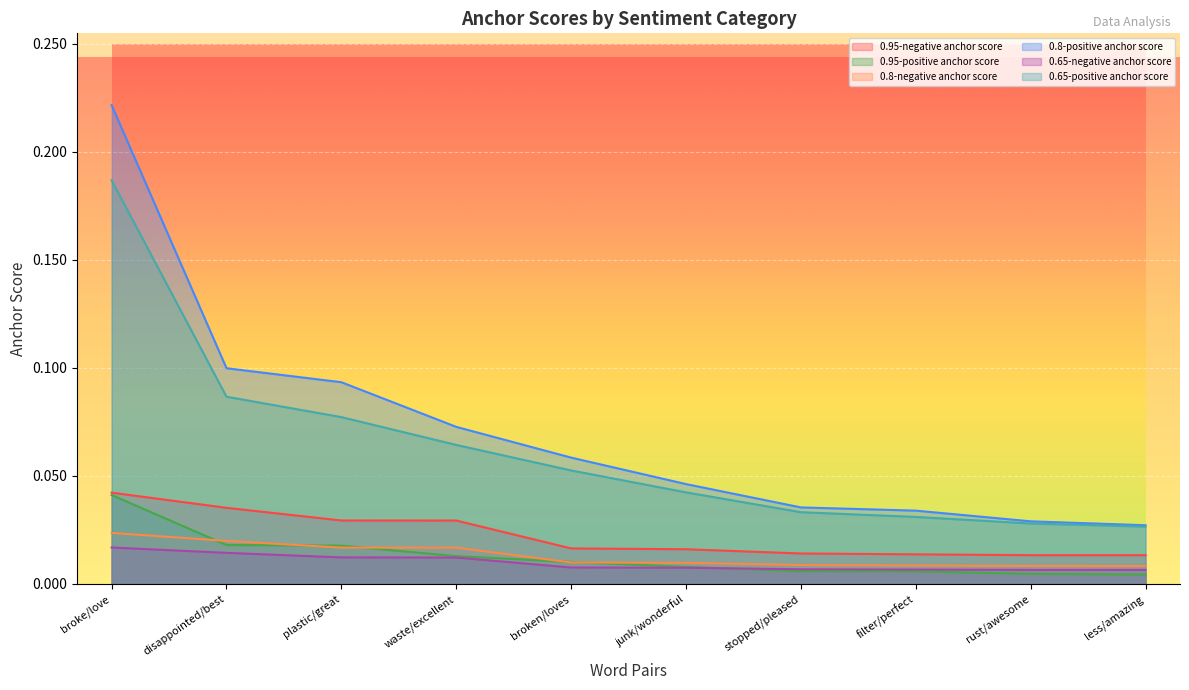

Reading right to left, what are all the values shown in this chart?

0.95-negative anchor score: 0.0	0.0	0.0	0.0	0.0	0.0	0.0	0.0	0.0	0.0
0.95-positive anchor score: 0.0	0.0	0.0	0.0	0.0	0.0	0.0	0.0	0.0	0.0
0.8-negative anchor score: 0.0	0.0	0.0	0.0	0.0	0.0	0.0	0.0	0.0	0.0
0.8-positive anchor score: 0.0	0.0	0.0	0.0	0.0	0.1	0.1	0.1	0.1	0.2
0.65-negative anchor score: 0.0	0.0	0.0	0.0	0.0	0.0	0.0	0.0	0.0	0.0
0.65-positive anchor score: 0.0	0.0	0.0	0.0	0.0	0.1	0.1	0.1	0.1	0.2